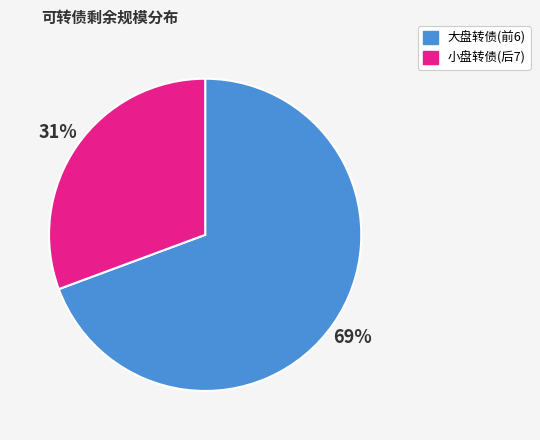

Approximately how many times larger is the value at 小盘转债(后7) compared to 大盘转债(前6)?

0.4